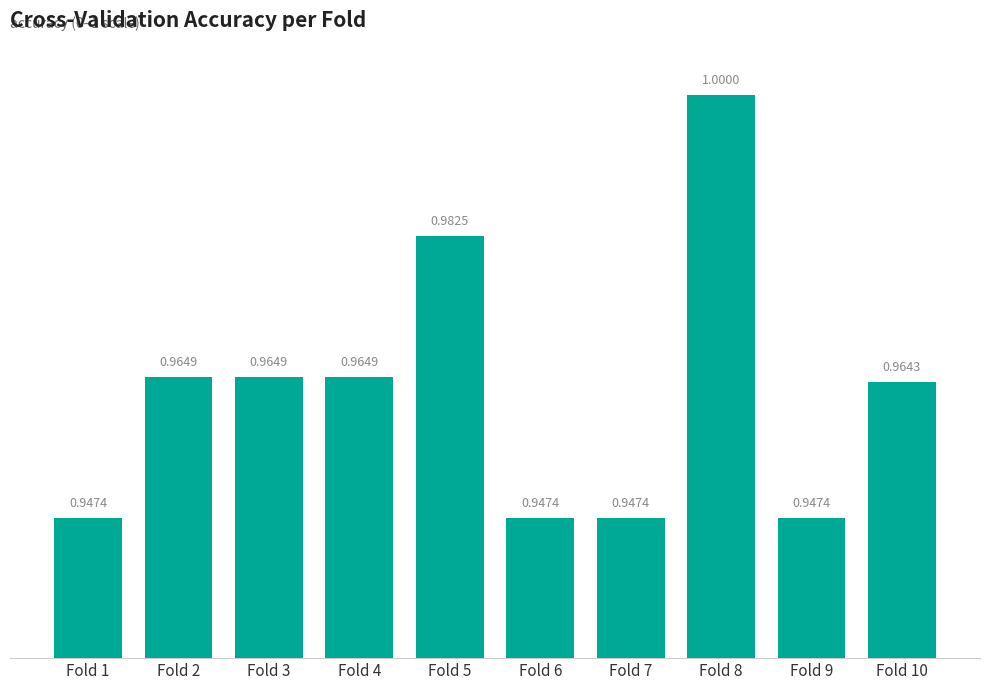

Between Fold 6 and Fold 2, which is larger?

Fold 2